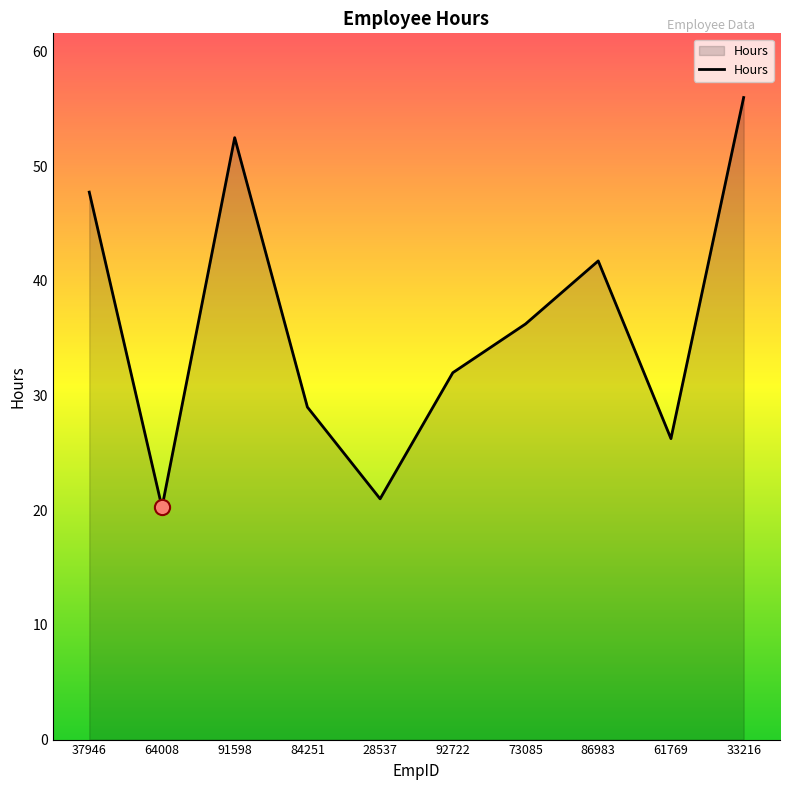

What is the ratio of the value at 91598 to the value at 61769?

2.0